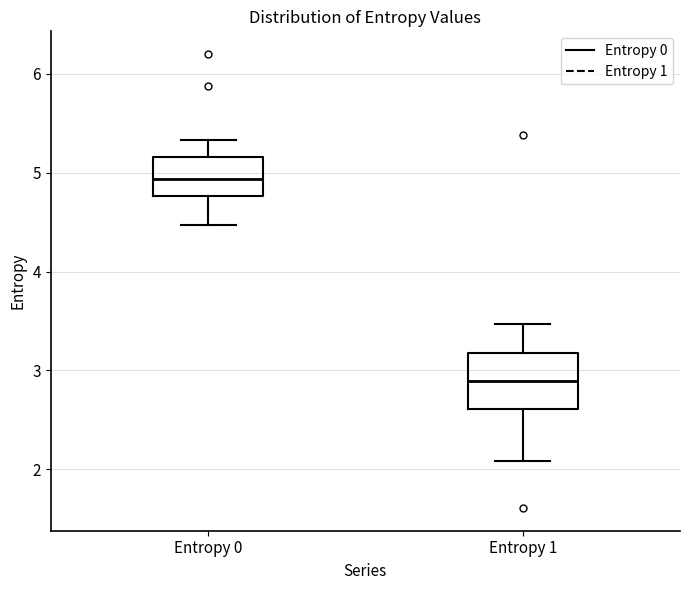

Which box is the tallest, from its lower edge to its upper edge?

Entropy 1